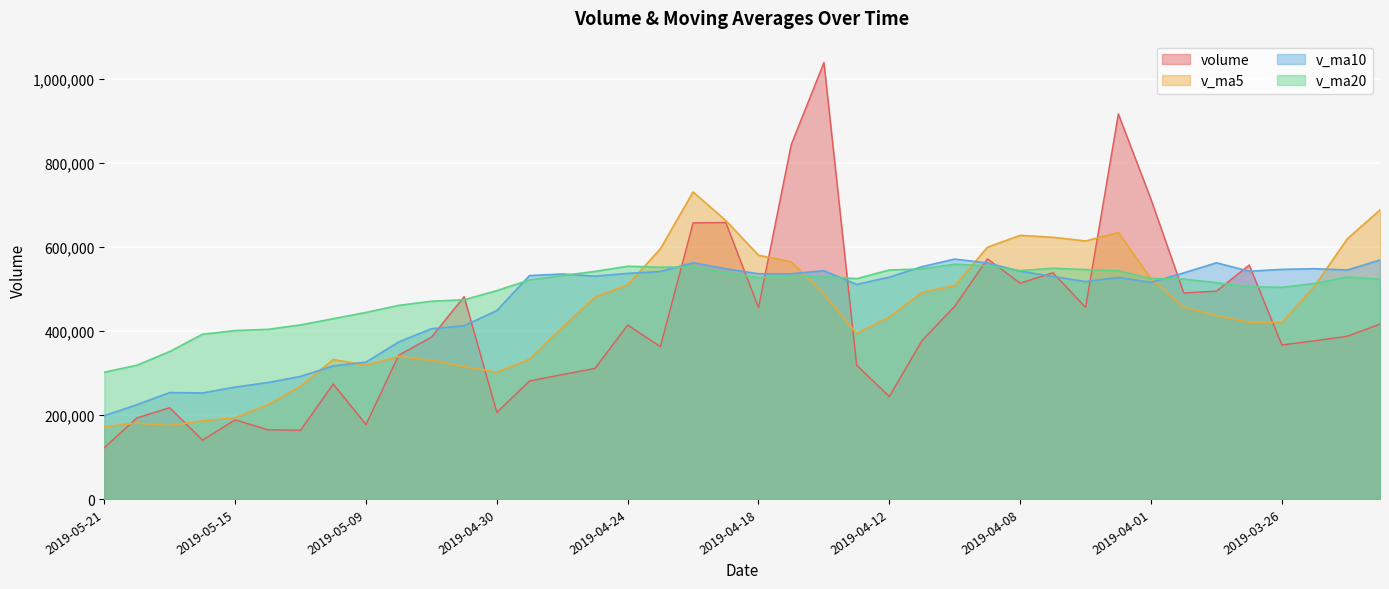

How many data points in v_ma5 are above 457370?

20